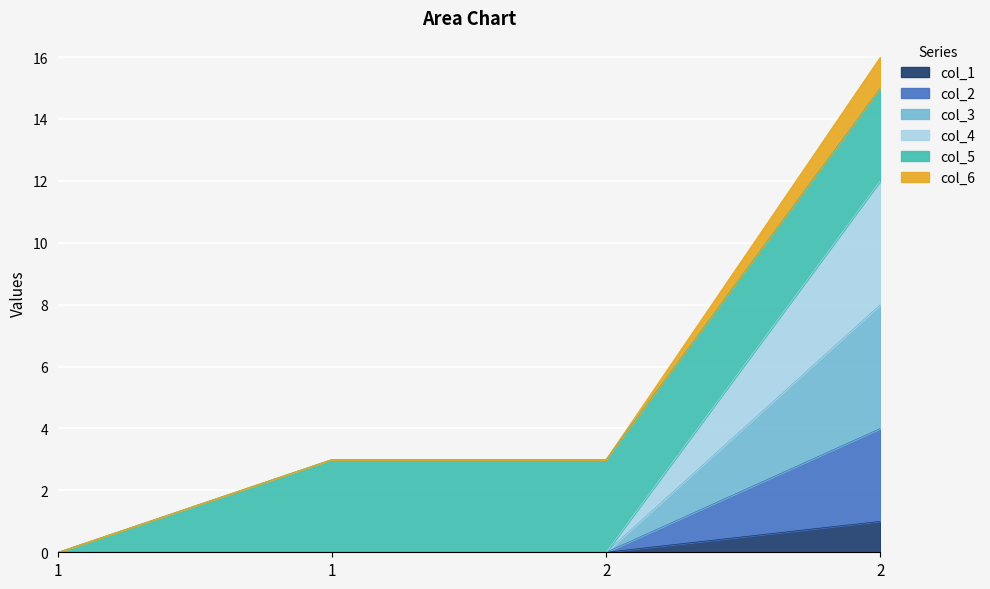

The value of col_4 at 1 is -5. True or false?

False